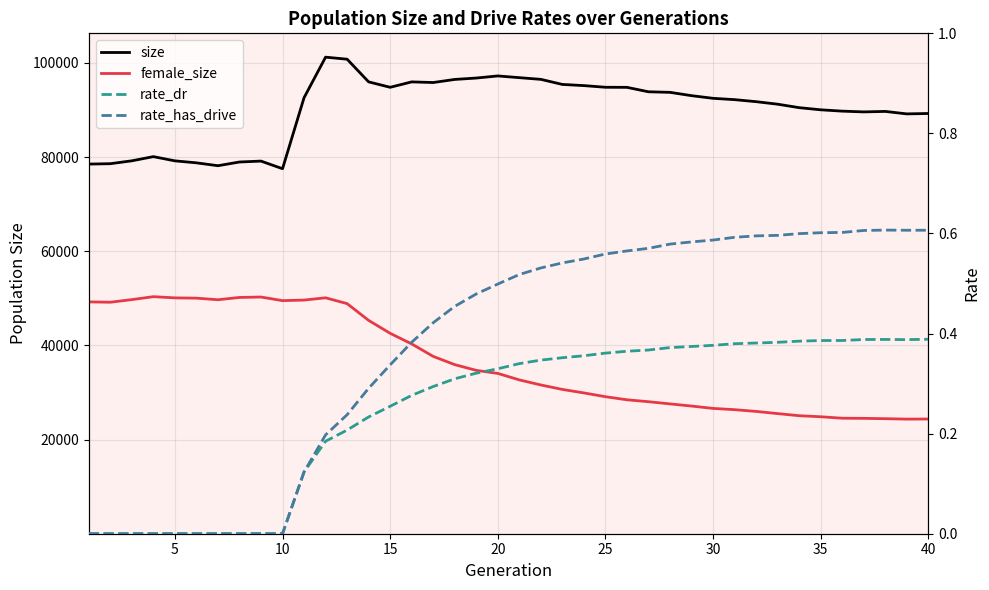

True or false: rate_dr has more than 0 interior local peaks.

True